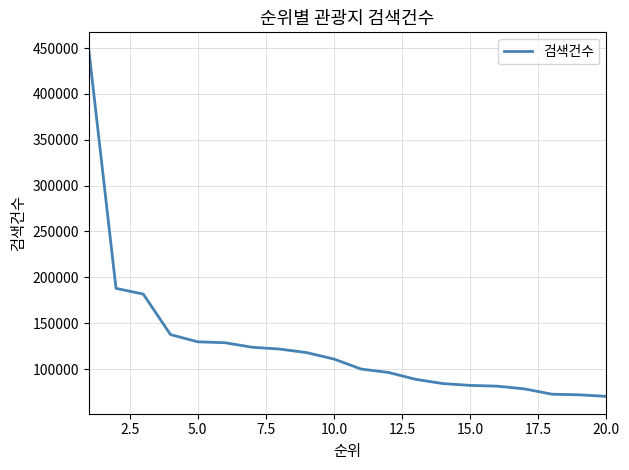

What is the greatest value displayed?

448238